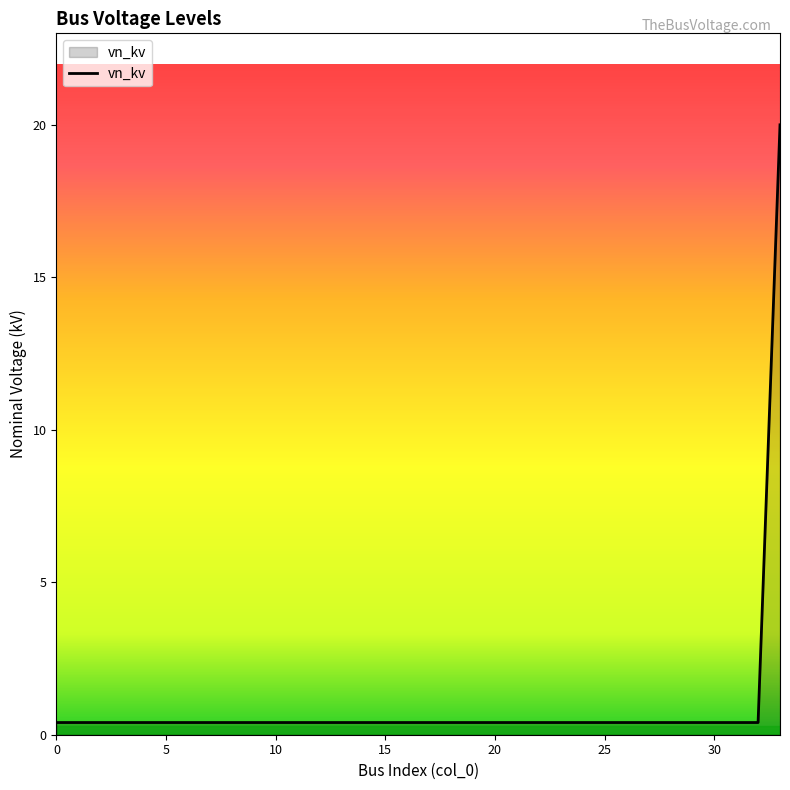

What is the maximum value shown in the chart?

20.0